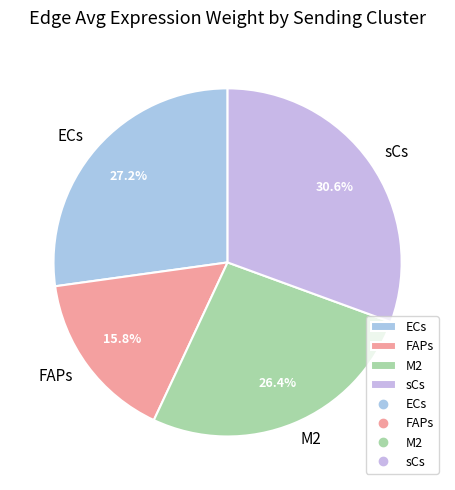

What percentage do ECs and M2 together represent?

53.6%